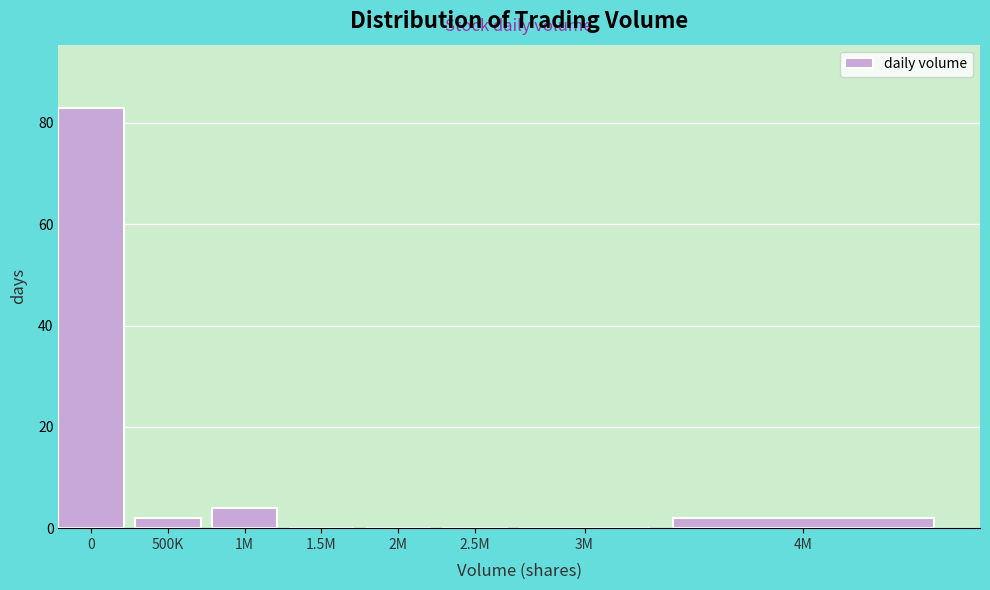

Reading left to right, list all the values displayed in this chart.

0=83	500K=2	1M=4	1.5M=0	2M=0	2.5M=0	3M=0	4M=2